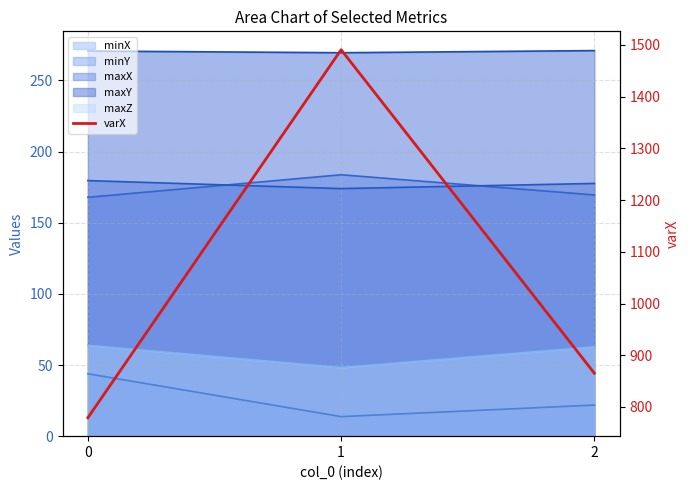

What is the sum of all values?

3135.1